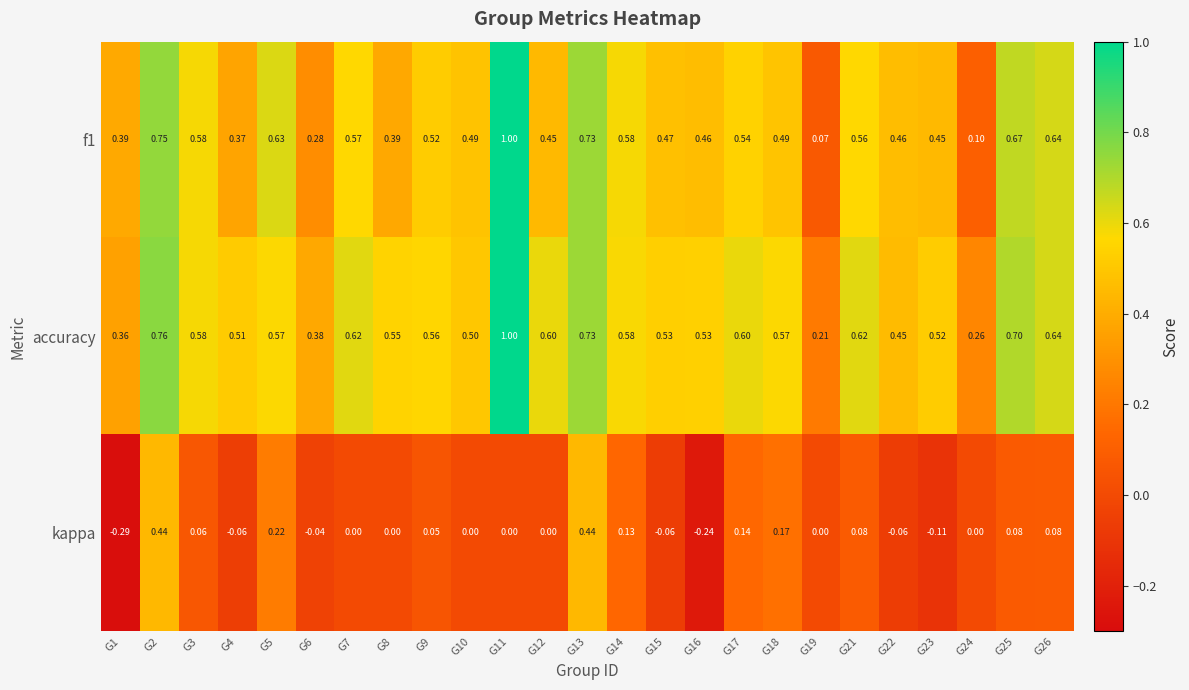

Which series changed the most between G3 and G25?

accuracy